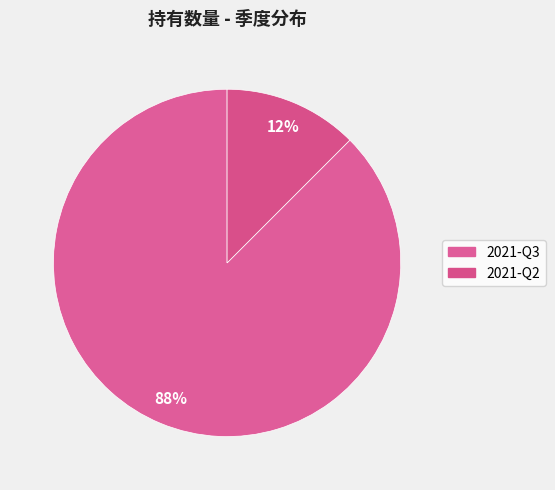

How many segments does this pie chart have?

2